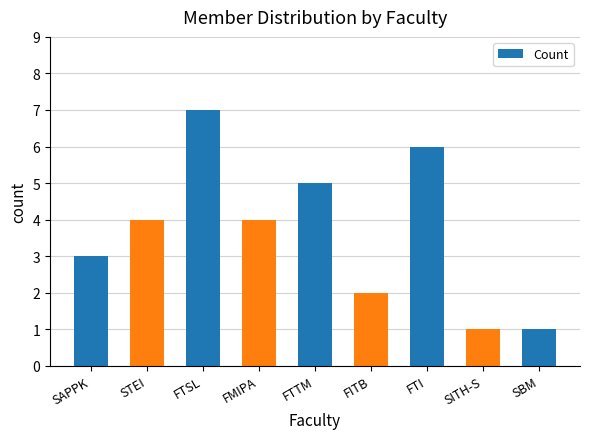

Does the chart contain stacked bars?

No